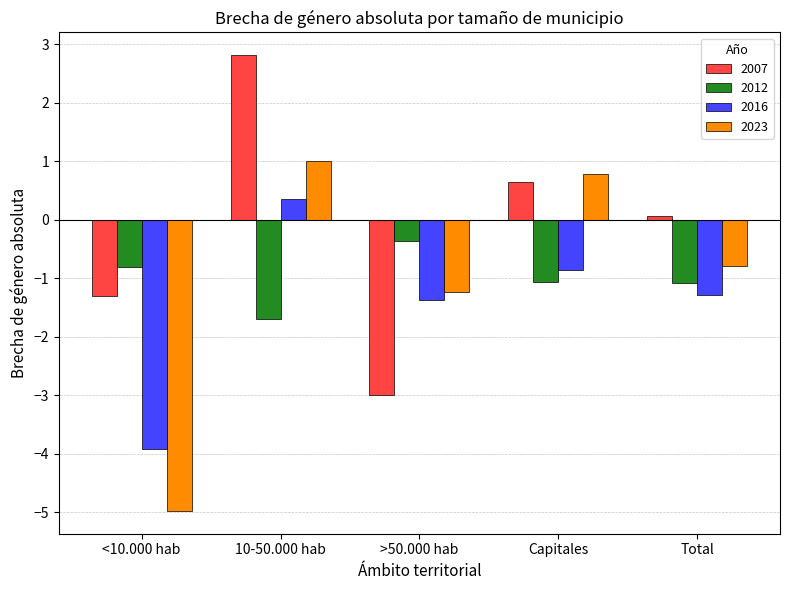

What position from the left is >50.000 hab?

3